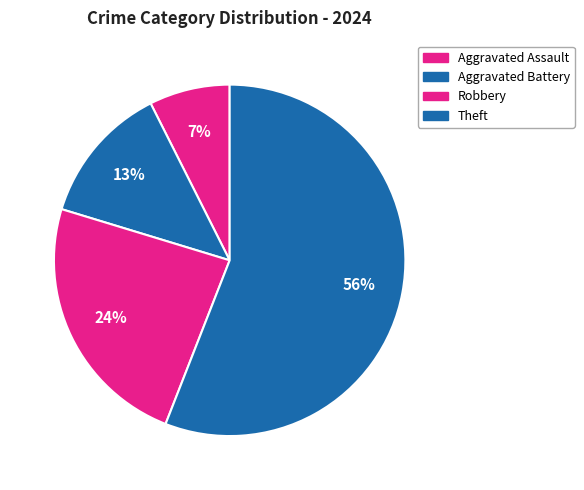

Count the number of slices in the pie.

4